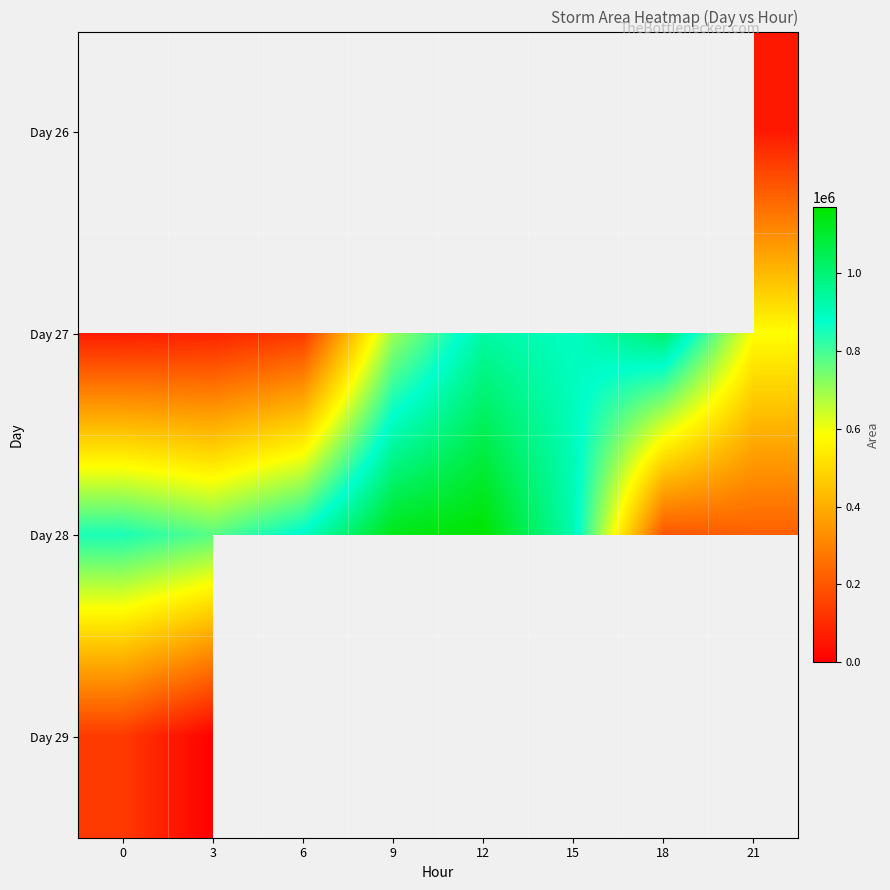

Count the number of data series in this chart.

4